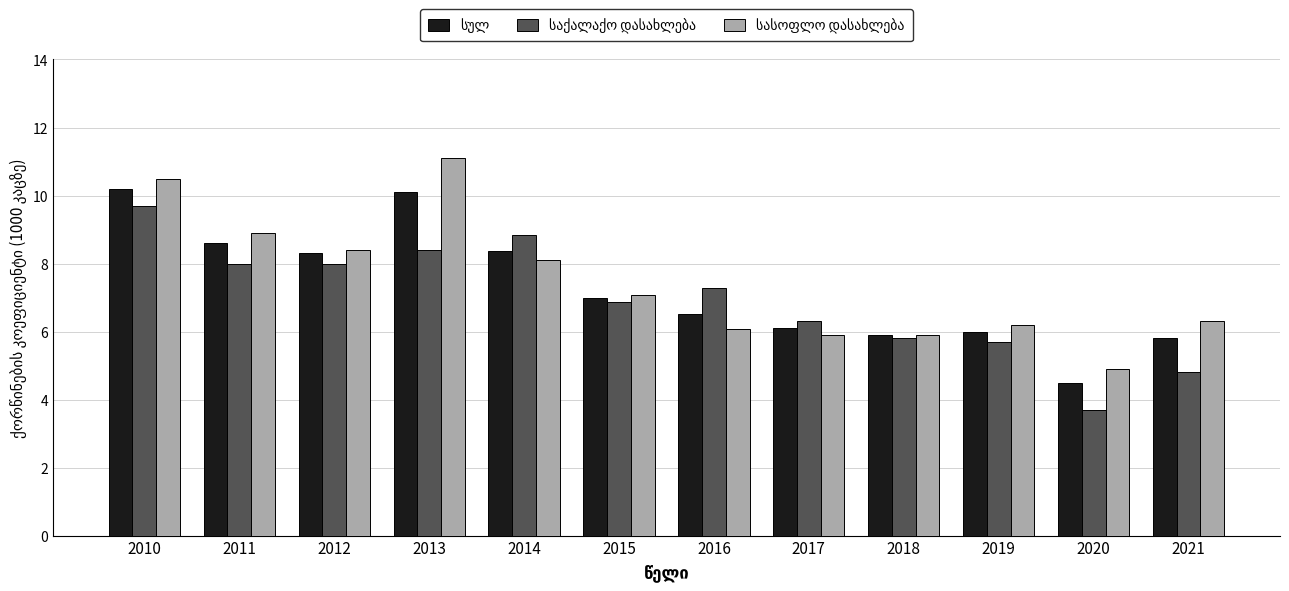

What is the difference between the highest and lowest values at 2017?

0.4